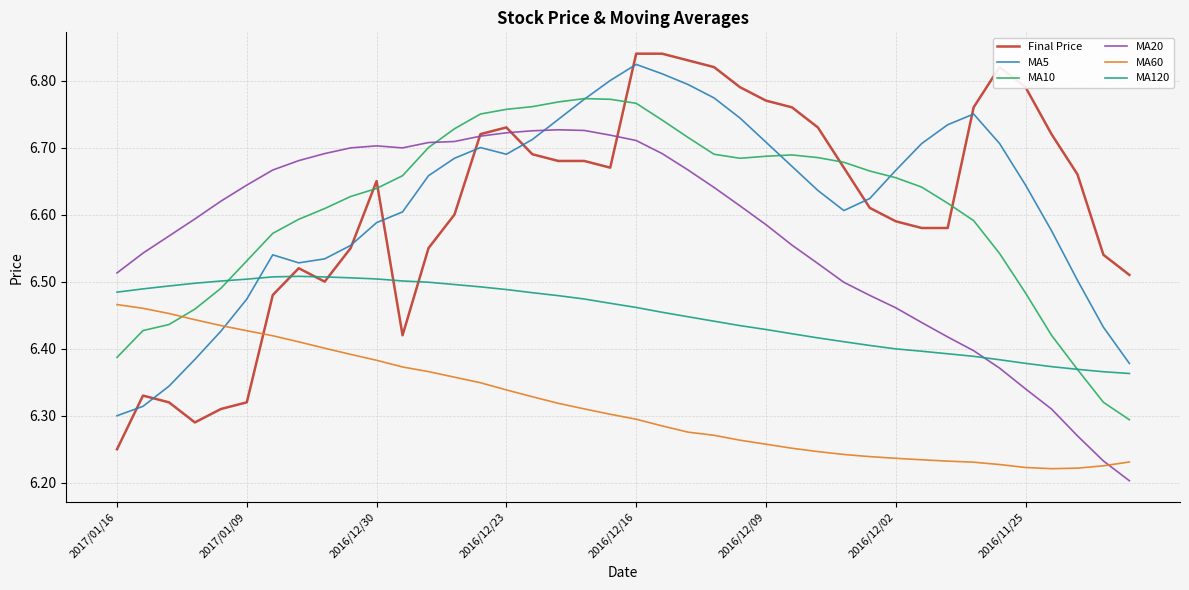

How many MA20 values are between 6 and 7?

40